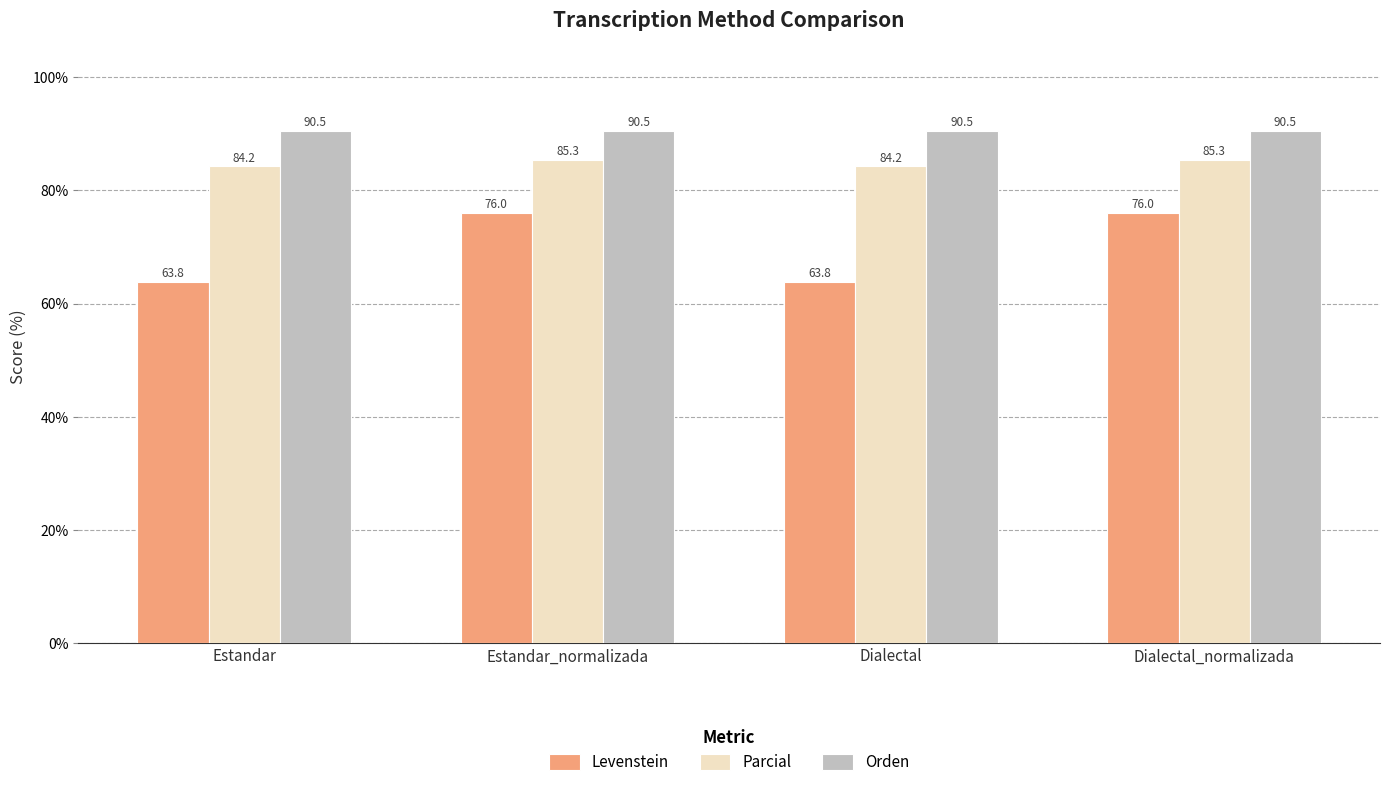

What is the label of the 1st bar from the right?

Dialectal_normalizada